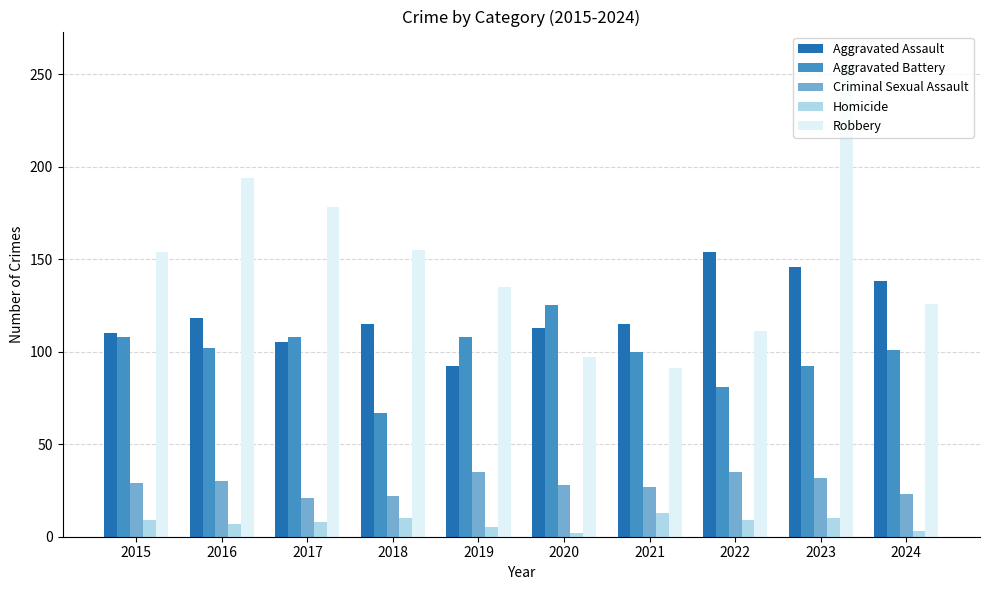

At which label does Aggravated Battery reach its minimum?

2018